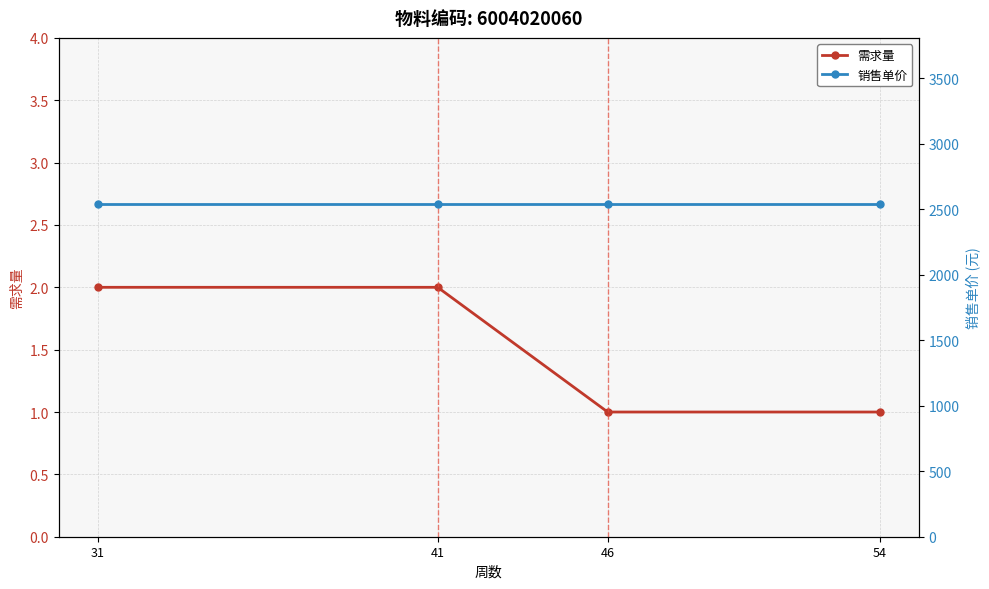

True or false: 需求量 and 销售单价 cross at least once.

False